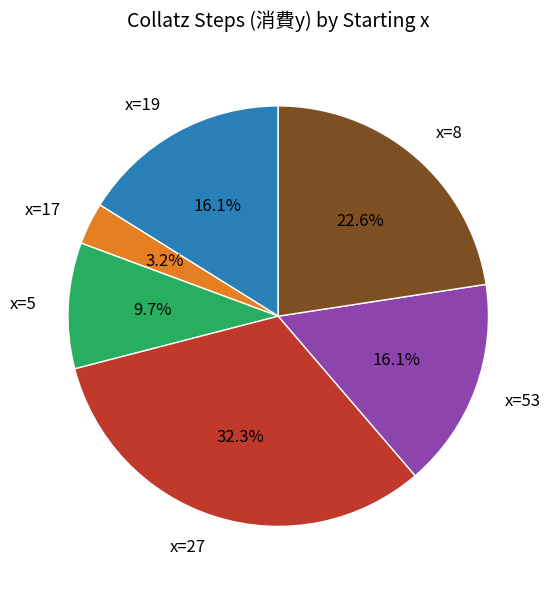

Does any single category account for the majority?

No